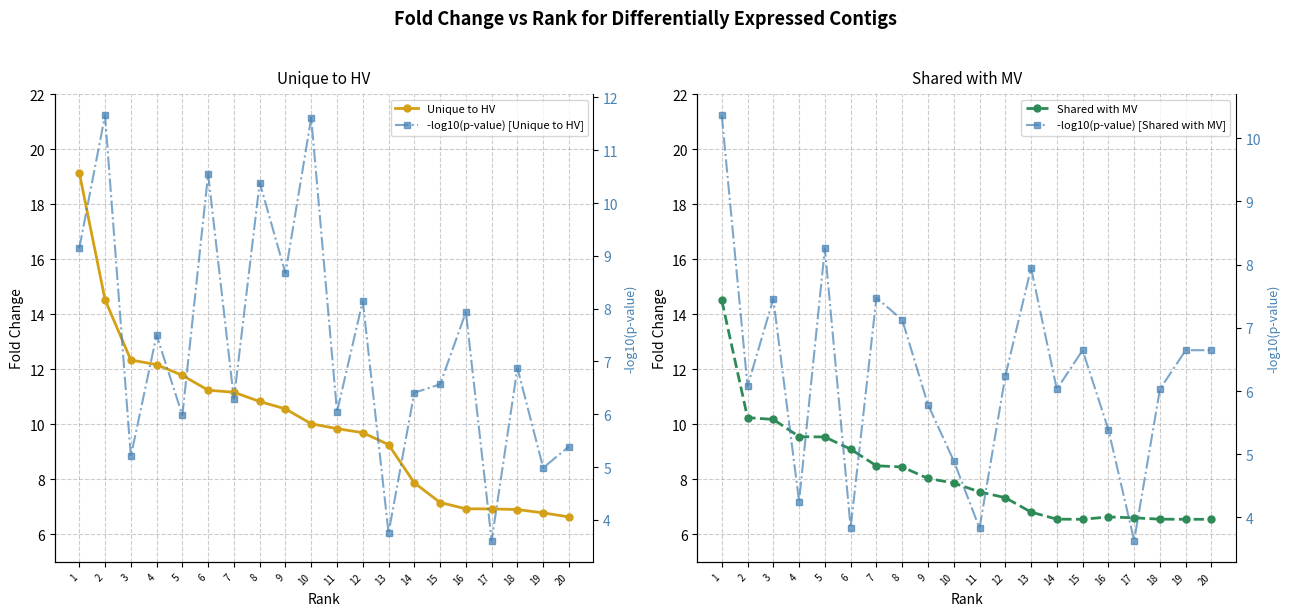

How many series are shown in this chart?

4